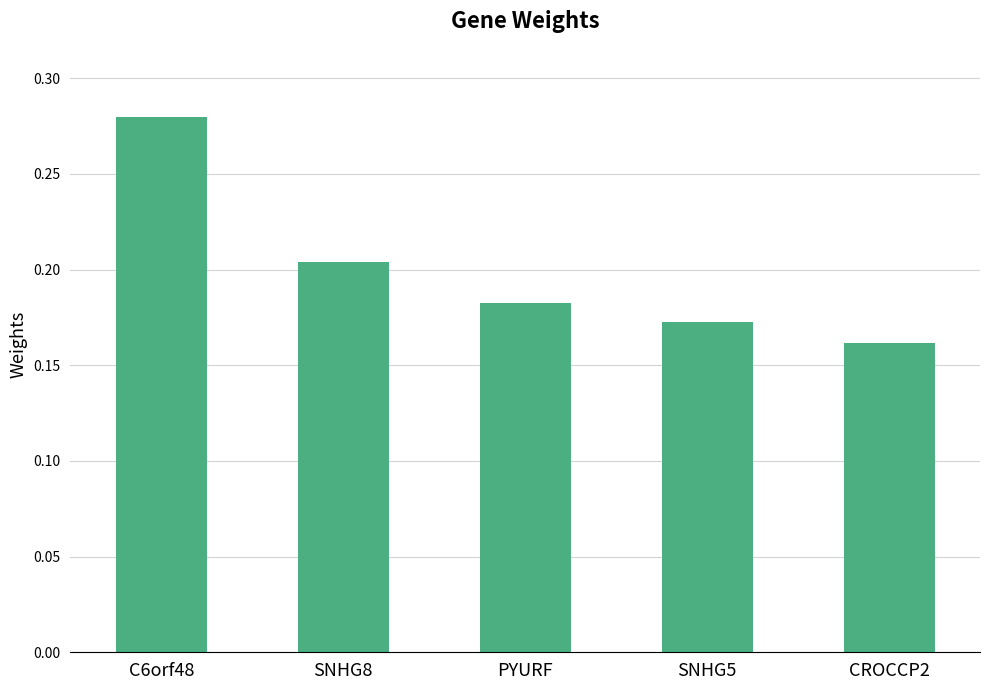

Rank the categories by value from lowest to highest.

CROCCP2, SNHG5, PYURF, SNHG8, C6orf48